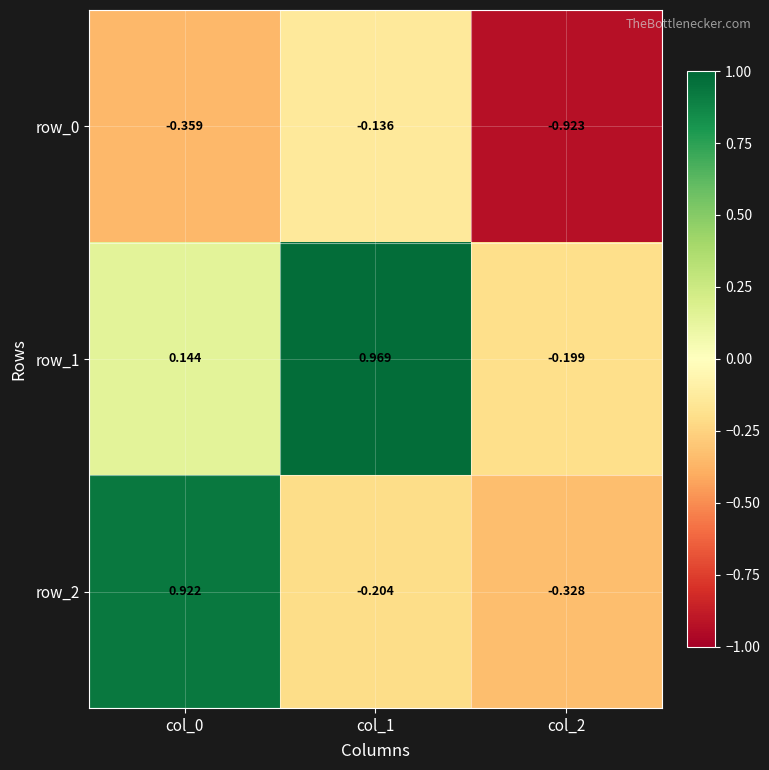

Is the value of row_0 at col_1 greater than the value of row_1 at col_2?

Yes